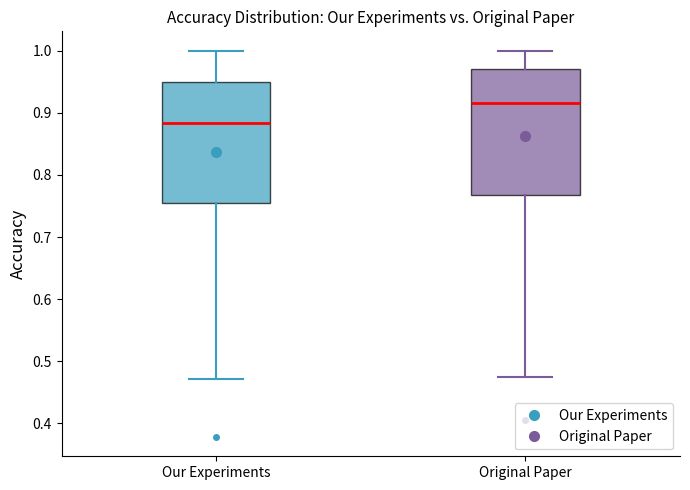

Reading left to right, read every box against the y-axis: the position of its median line, the range the box covers, and the ends of its whiskers. The values are not printed on the chart, so give them approximately, as read against the axis.

Our Experiments: median 0.88, box 0.75 to 0.95, whiskers 0.47 to 1.00
Original Paper: median 0.92, box 0.77 to 0.97, whiskers 0.47 to 1.00